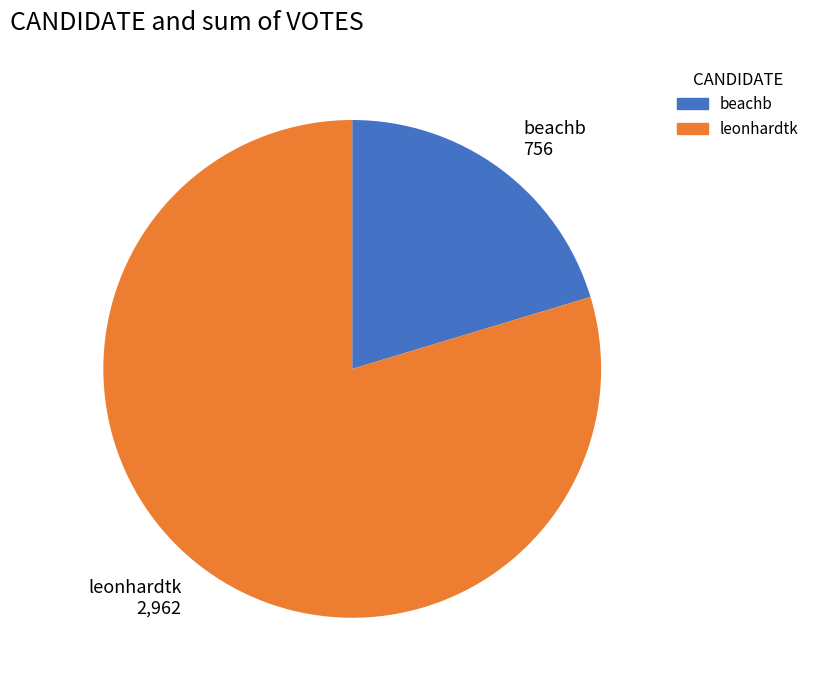

How many slices are in this pie chart?

2